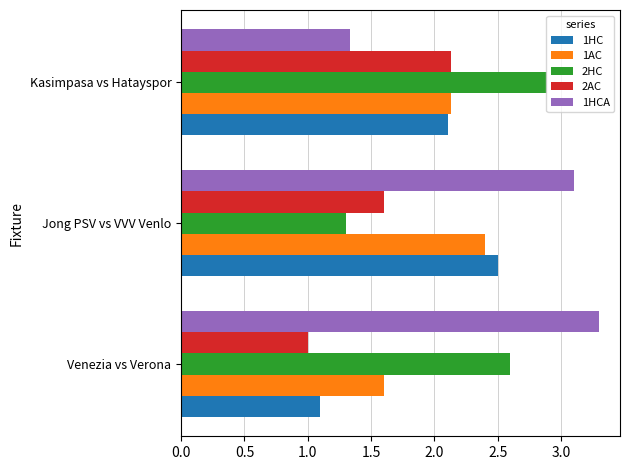

Is it true that 1HC equals 1.1 at Venezia vs Verona?

True